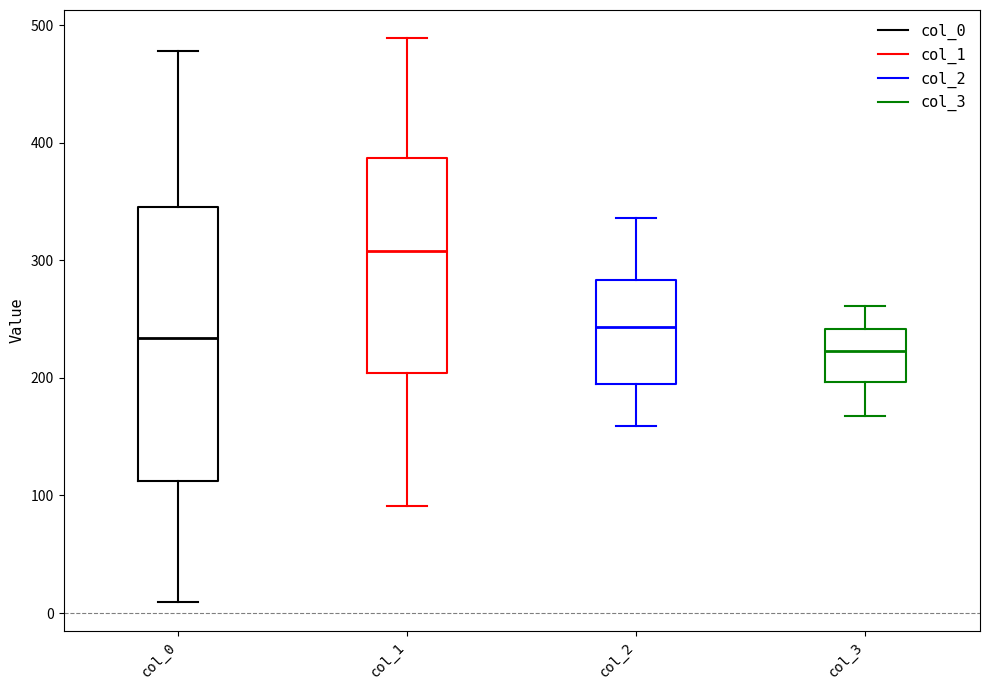

Reading left to right, transcribe this box plot: for each box, give where its median line is, the range the box spans, and where its two whiskers end, as read against the y-axis. The values are not printed on the chart, so give them approximately, as read against the axis.

col_0: median 230, box 110 to 350, whiskers 10 to 480
col_1: median 310, box 200 to 390, whiskers 90 to 490
col_2: median 240, box 190 to 280, whiskers 160 to 340
col_3: median 220, box 200 to 240, whiskers 170 to 260